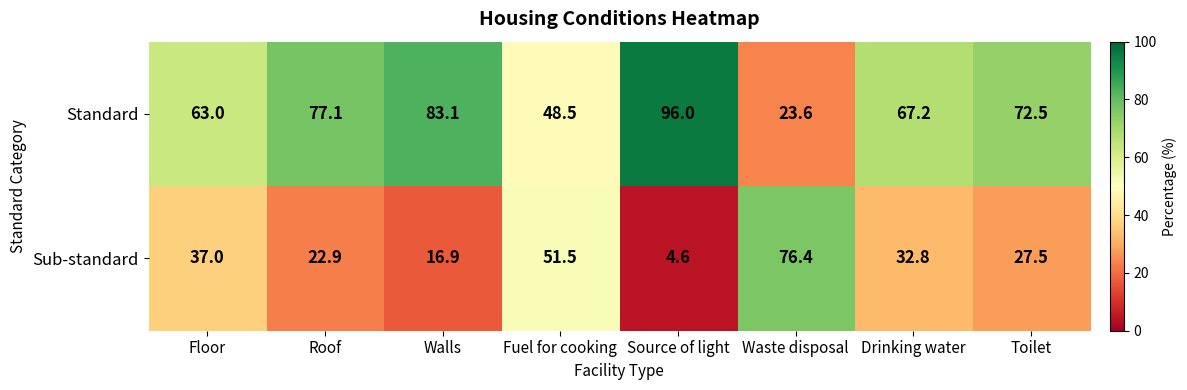

Reading left to right, transcribe all the data shown in this chart.

Standard: Floor=63.0	Roof=77.1	Walls=83.1	Fuel for cooking=48.5	Source of light=96.0	Waste disposal=23.6	Drinking water=67.2	Toilet=72.5
Sub-standard: Floor=37.0	Roof=22.9	Walls=16.9	Fuel for cooking=51.5	Source of light=4.6	Waste disposal=76.4	Drinking water=32.8	Toilet=27.5